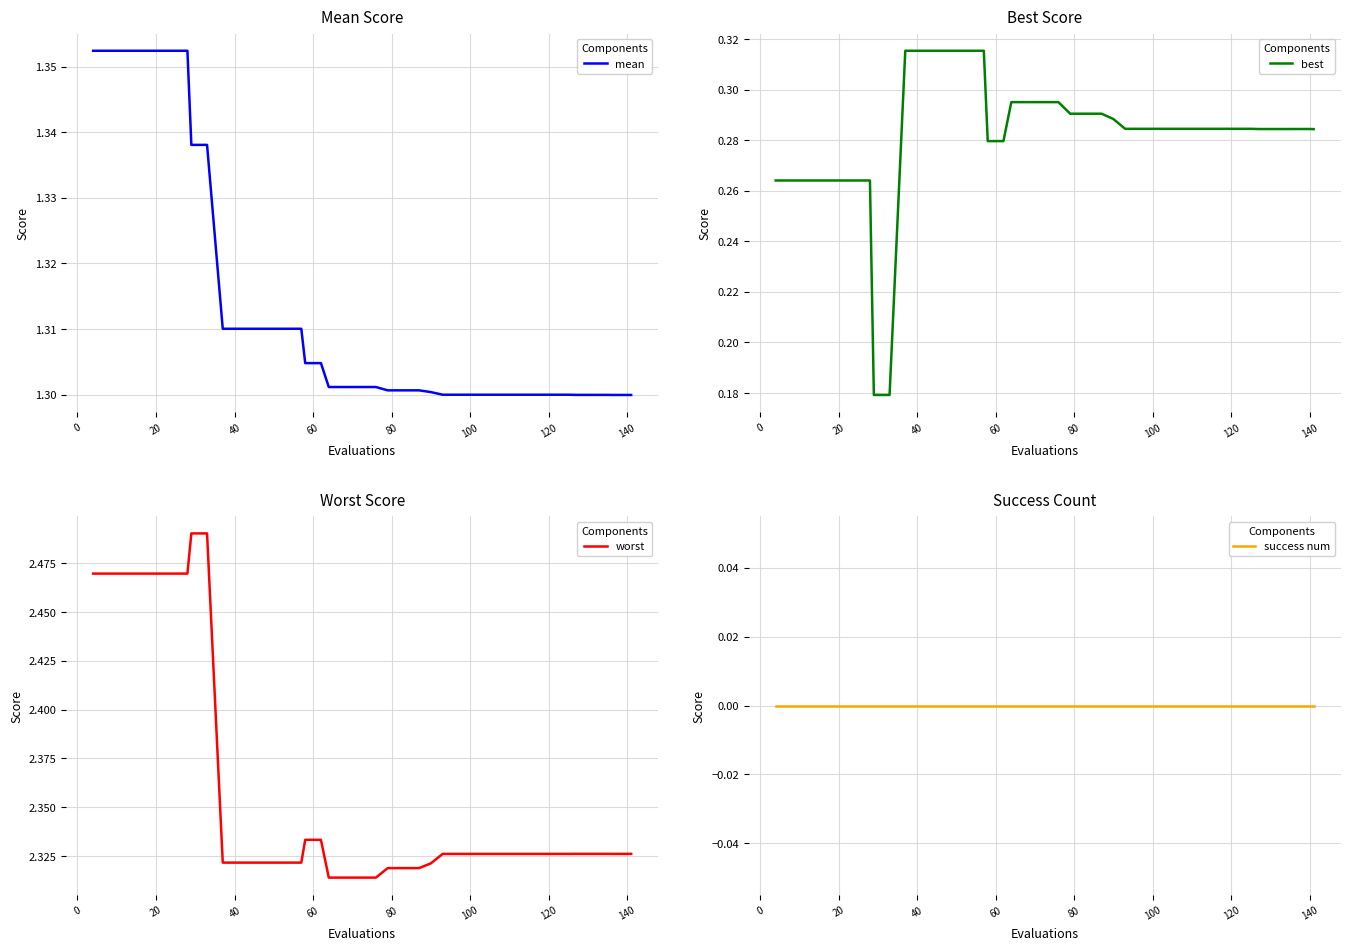

What is the label of the 37th point from the right?

40